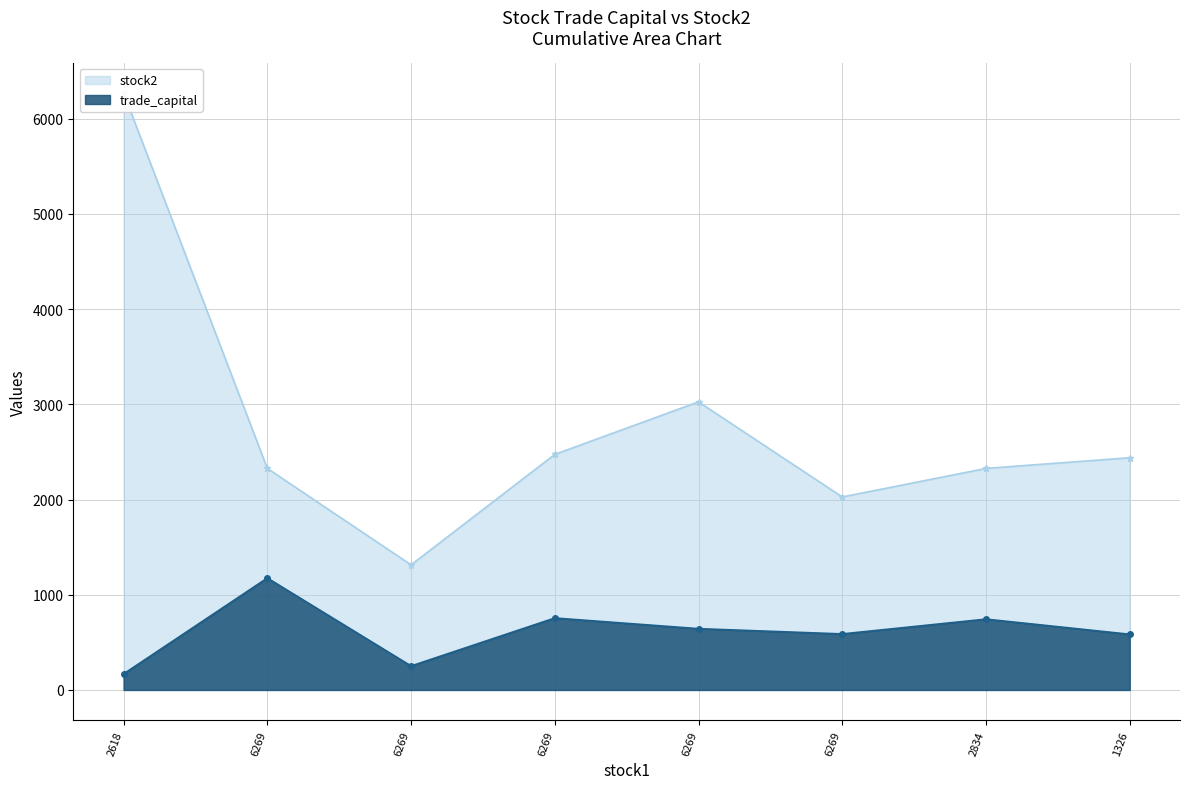

Rank the series at 6269 from highest to lowest value.

stock2, trade_capital